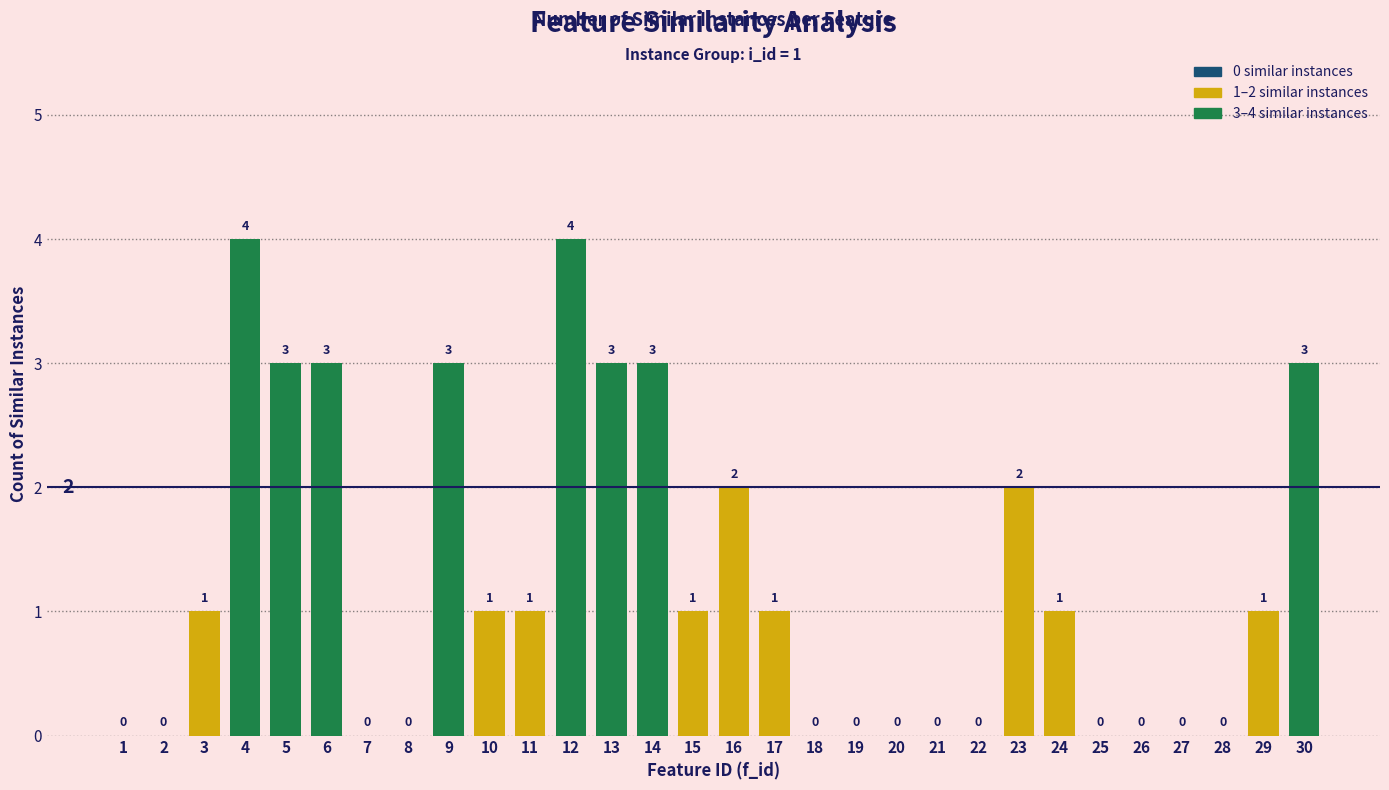

Which has a higher value, 5 or 23?

5